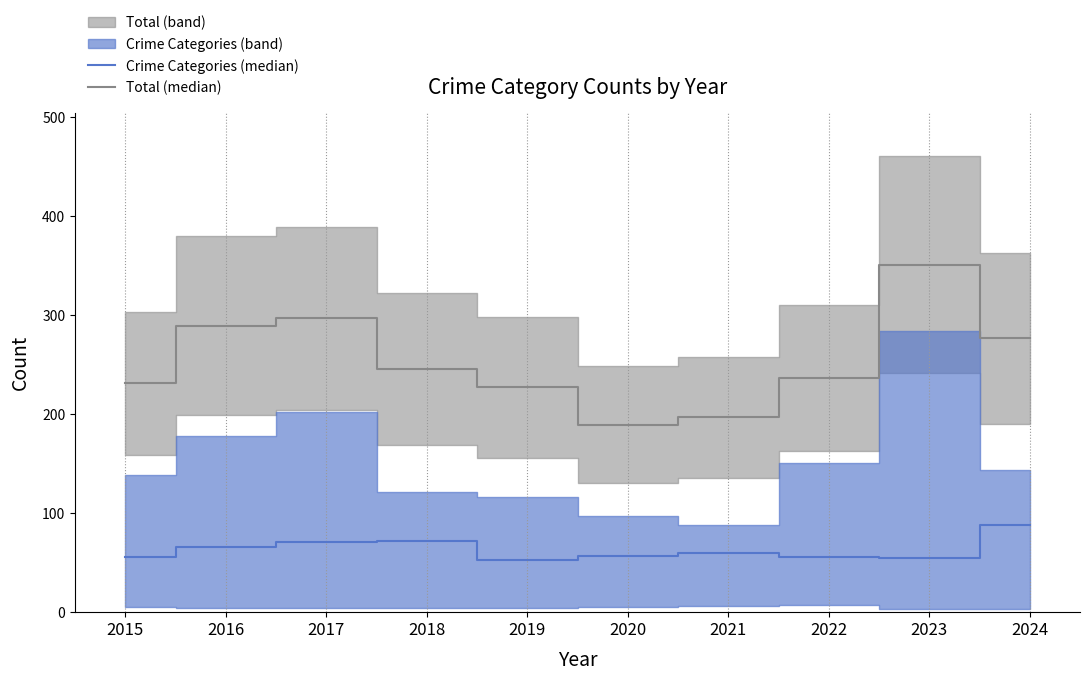

Which category has the highest value in the Total (median) series?

2023